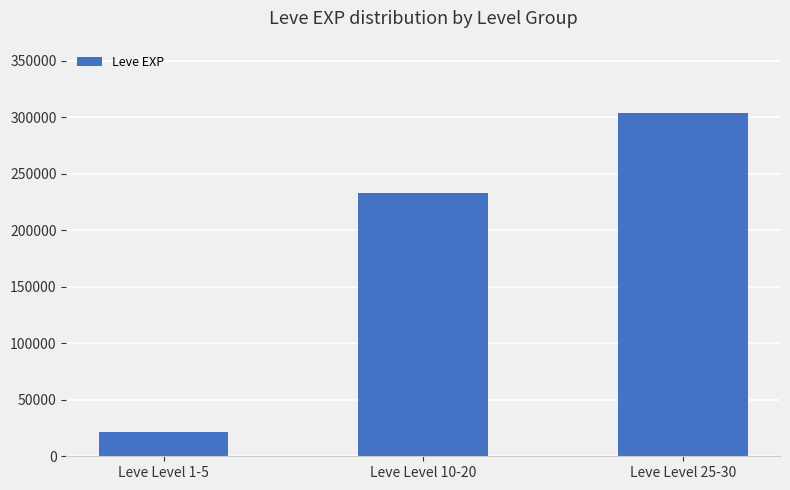

What is the approximate value at Leve Level 25-30, to the nearest 100?

303300